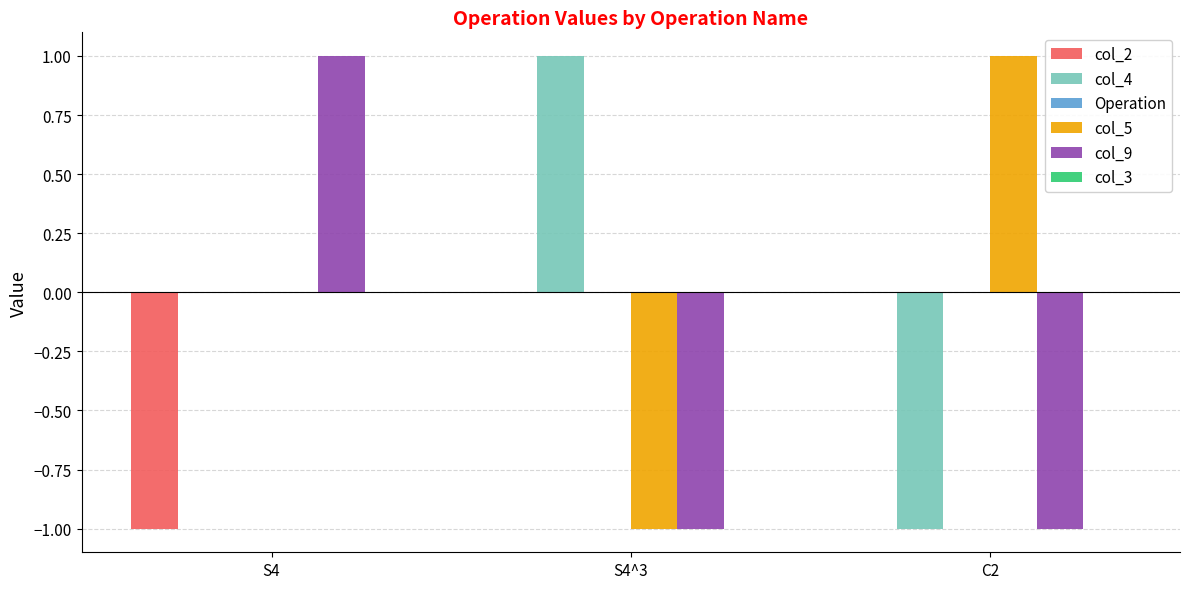

Is it true that col_5 equals -1 at S4^3?

True